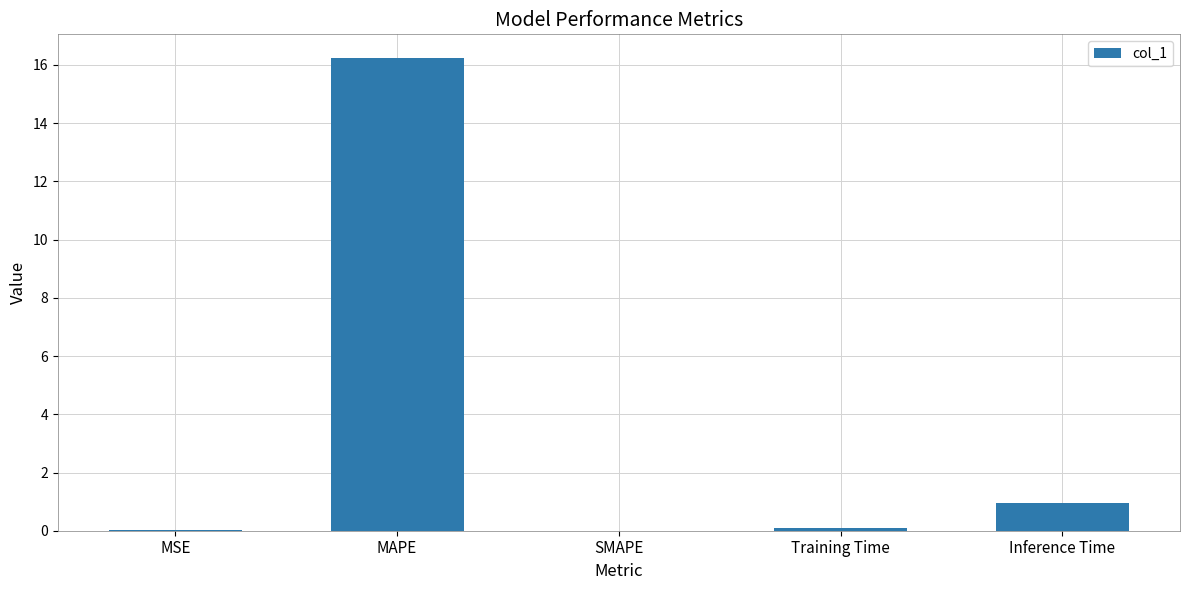

Is it true that the value at SMAPE is 6.9?

False